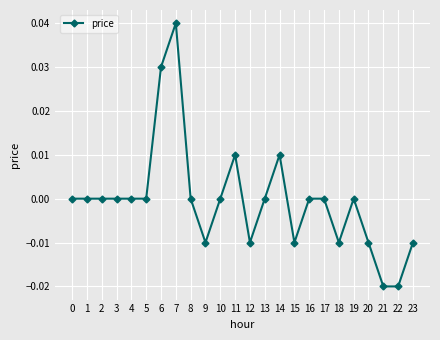

Between 8 and 21, which is larger?

8